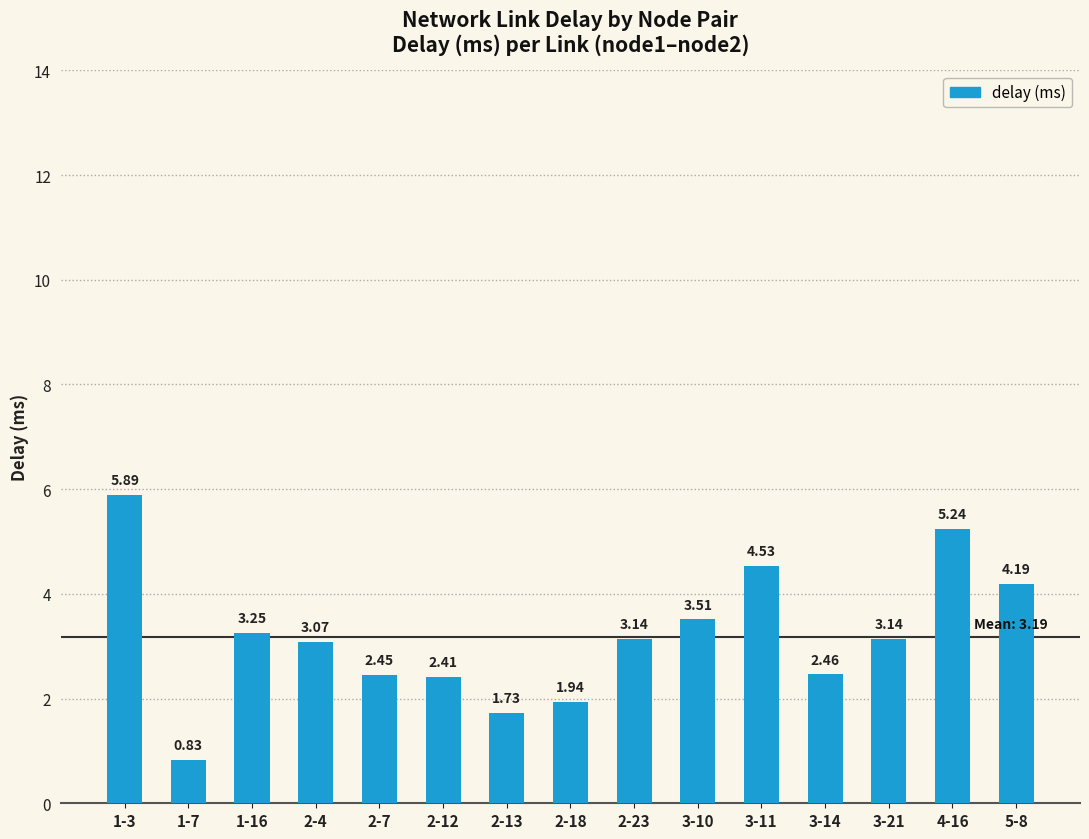

What is the change in value from 2-18 to 3-10?

+1.6